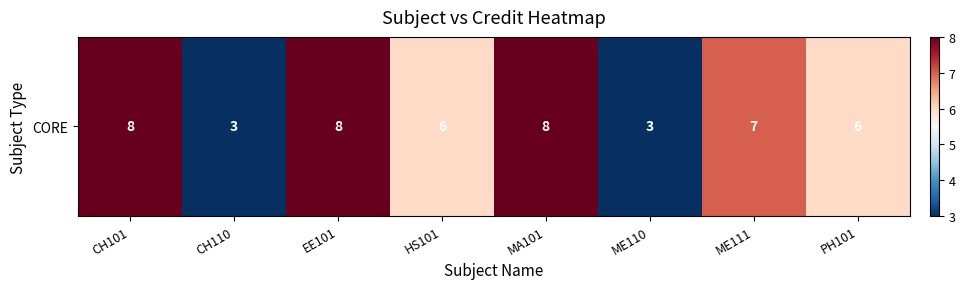

Approximately how many times larger is the value at PH101 compared to CH101?

0.8